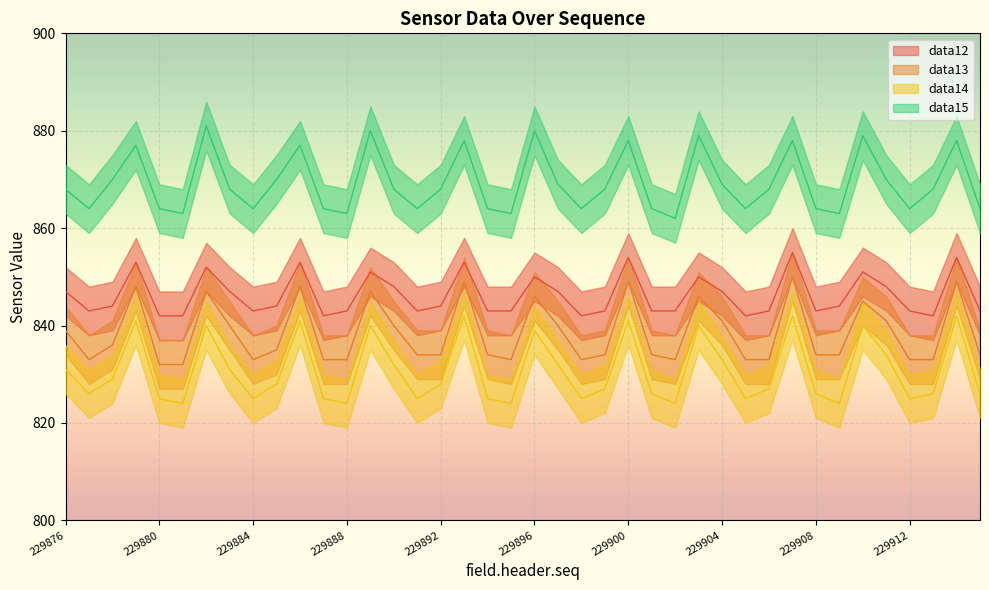

In data12, how many points are higher than both neighbors (excluding endpoints)?

11